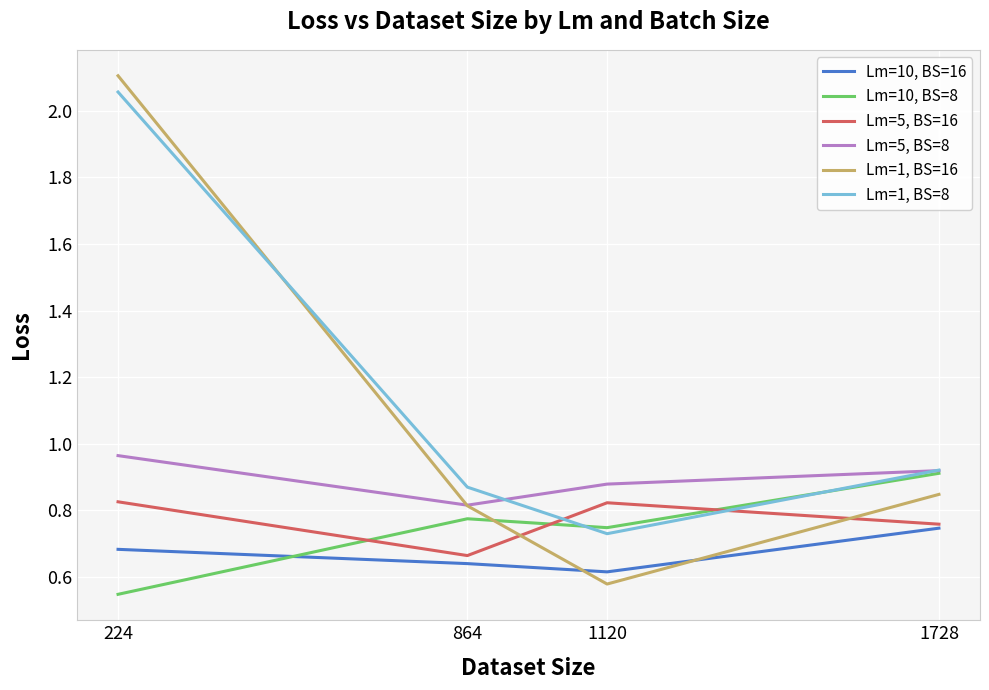

Which label corresponds to the largest value in the chart?

224